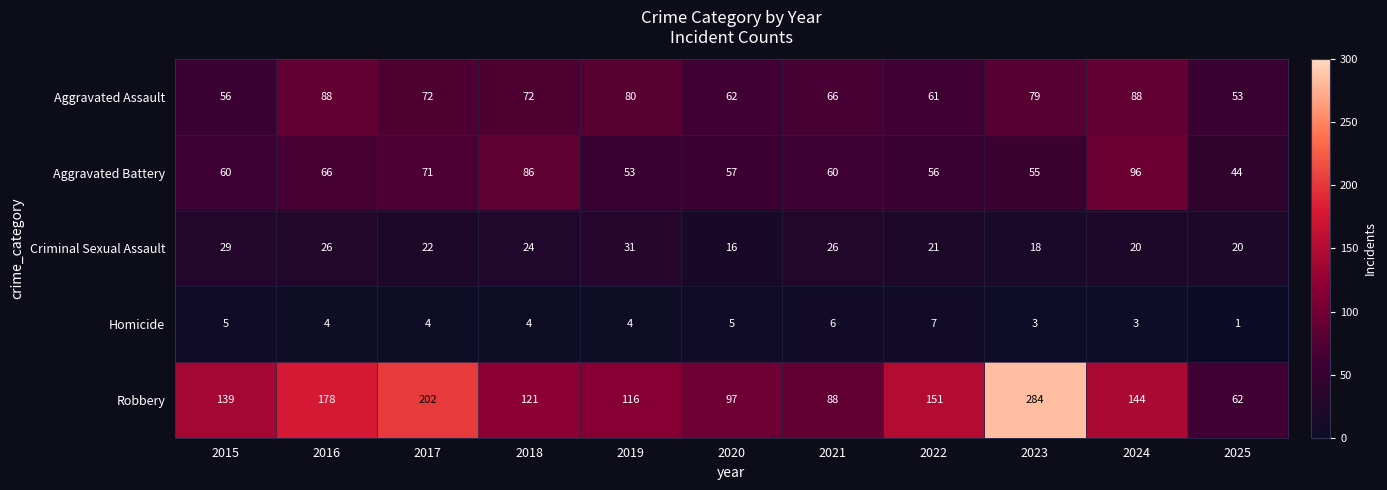

How many series are shown in this chart?

5